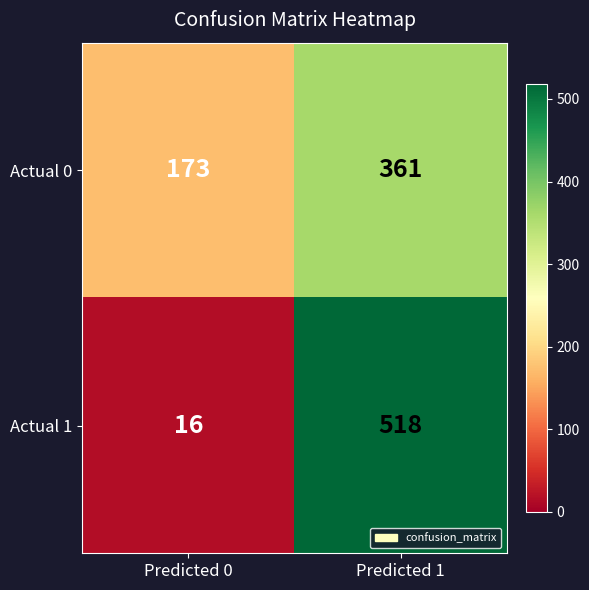

What is the spread (max minus min) of values at Predicted 1?

157